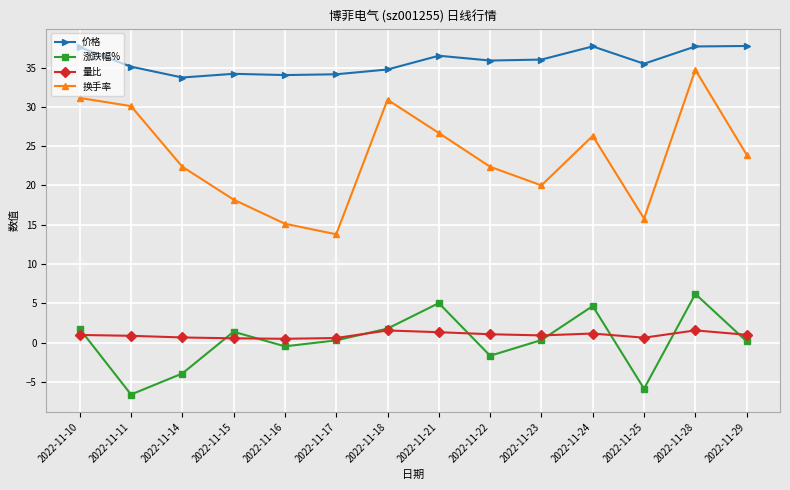

Count the number of categories in the chart.

14